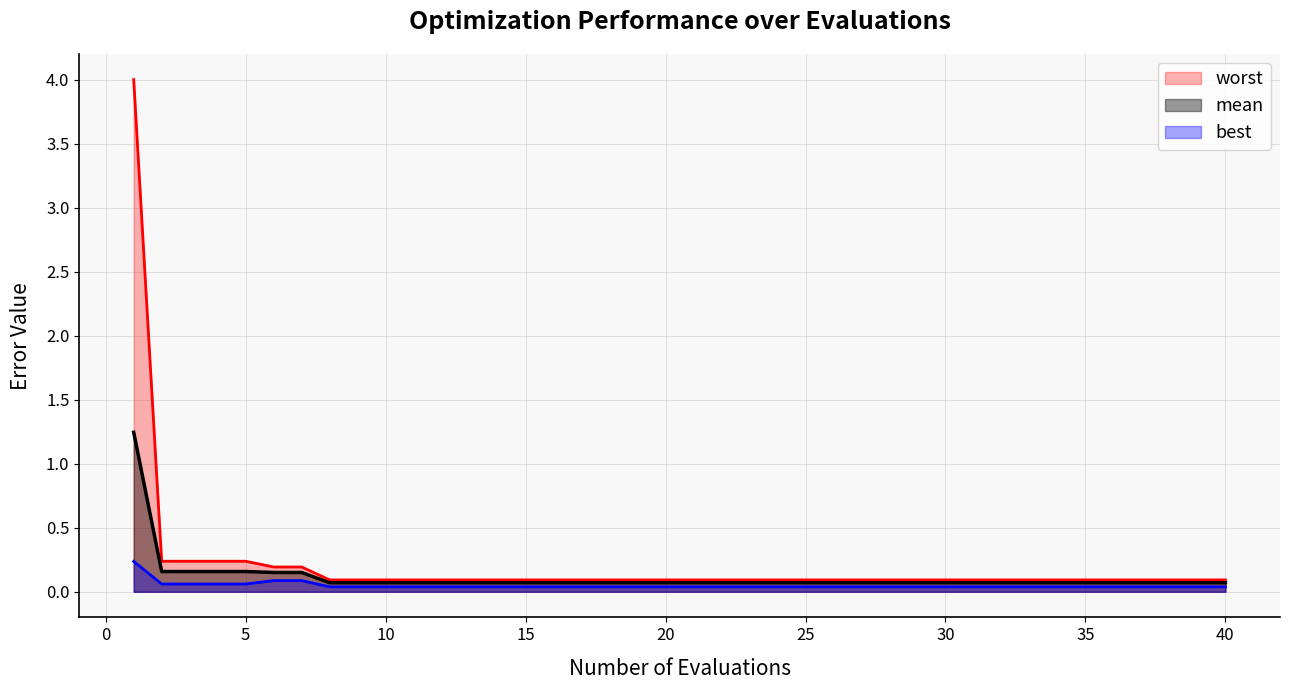

Rank the series at 14 from highest to lowest value.

worst, mean, best